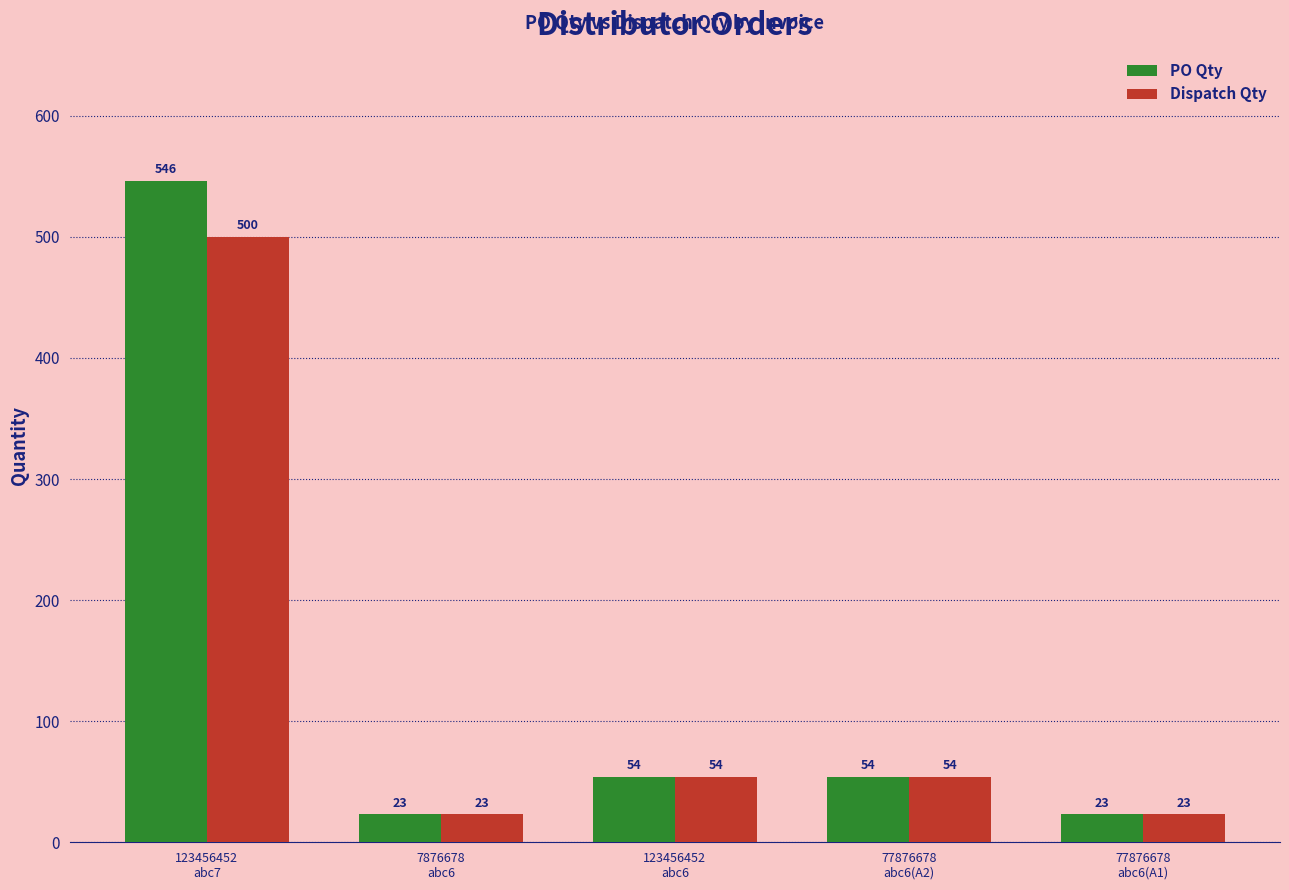

The value of PO Qty at 123456452
abc6 is 16. True or false?

False